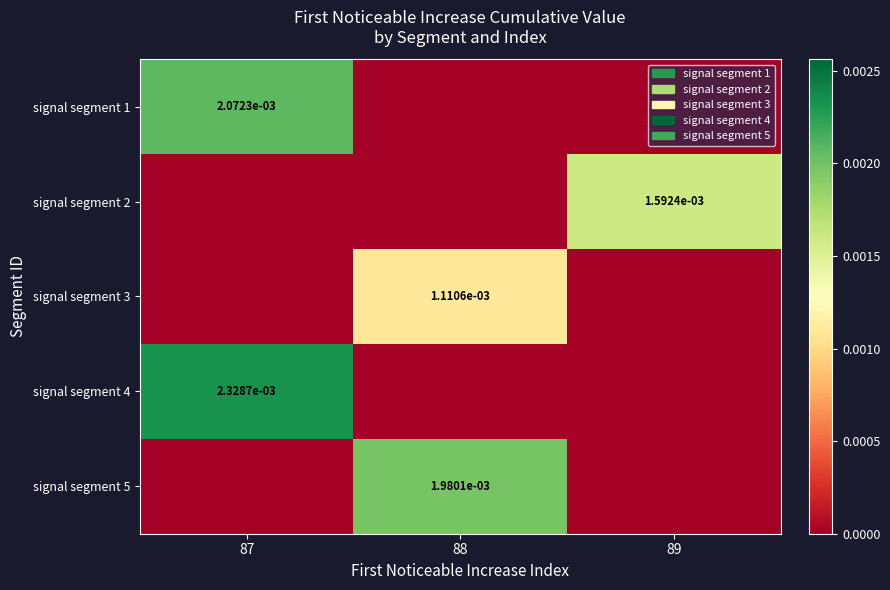

The signal segment 2 series shows 0.0 at 88. True or false?

True